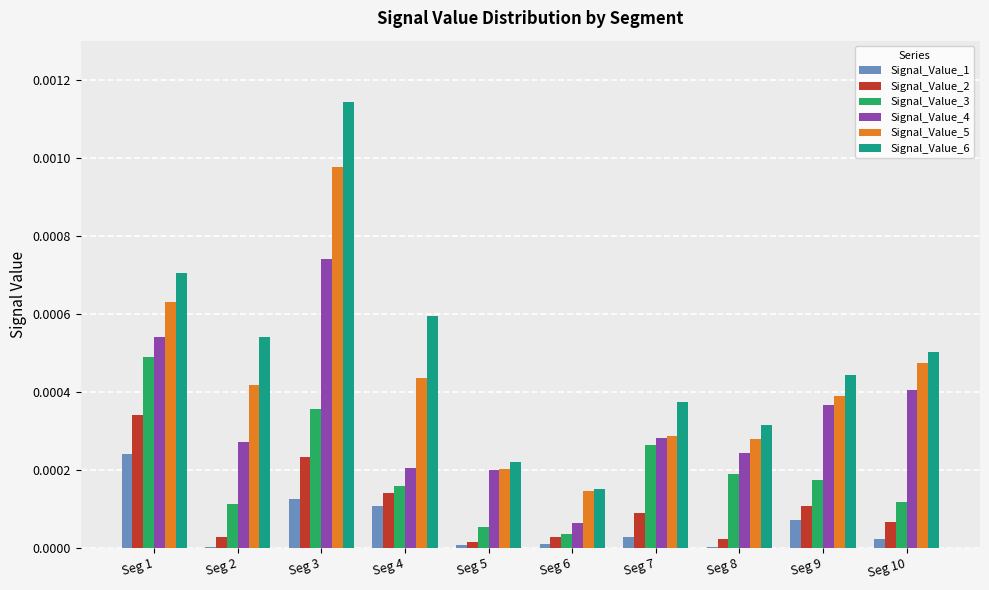

Which category has the highest value in the Signal_Value_5 series?

Seg 3